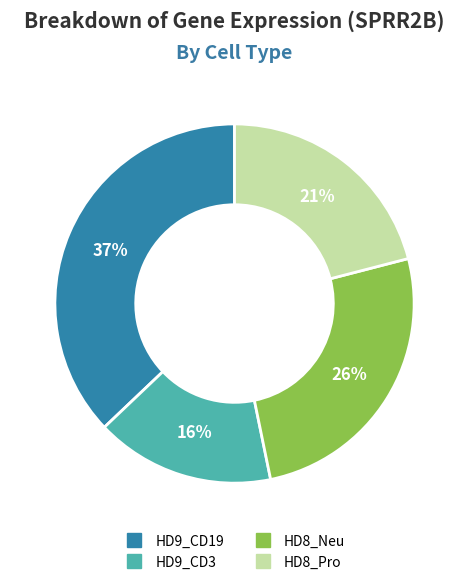

Is the sum of HD9_CD3 and HD9_CD19 greater than half?

Yes